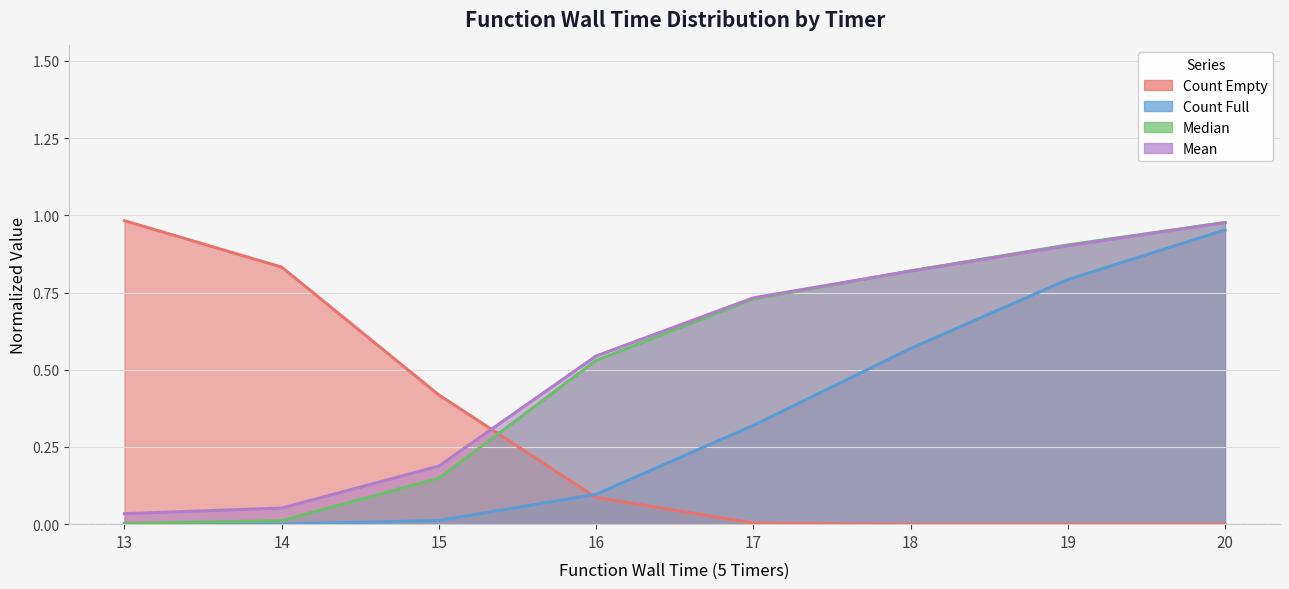

Where is Mean nearest to the value 0?

13